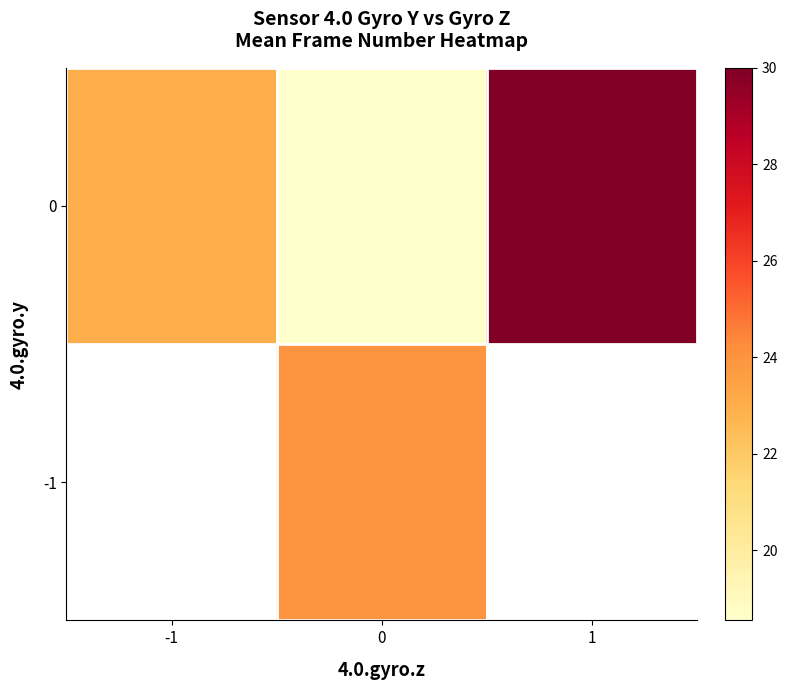

Is the value of 0 at 1 greater than the value of -1 at -1?

No